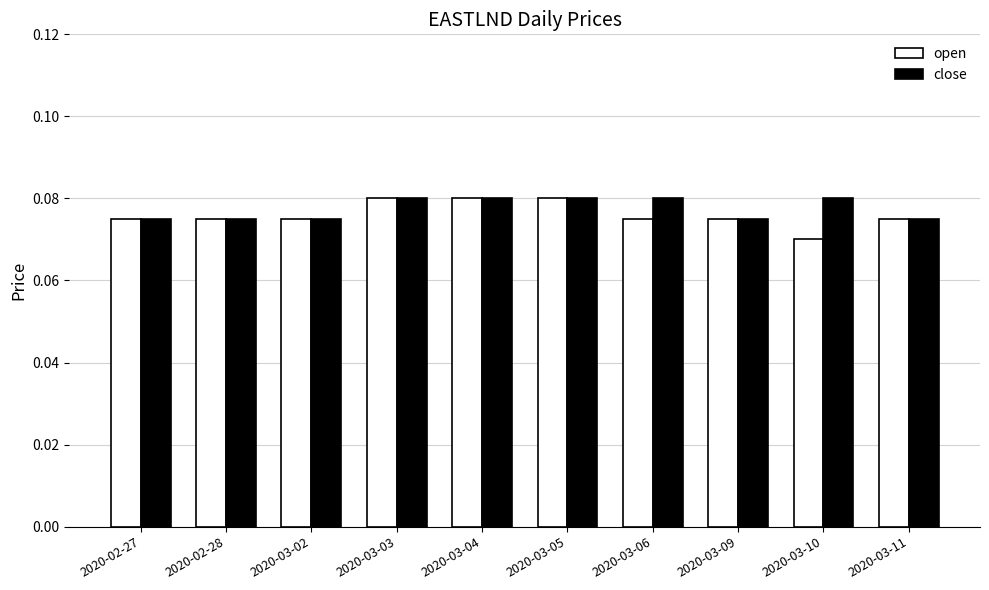

True or false: close has a value of 0.0 at 2020-03-11.

False